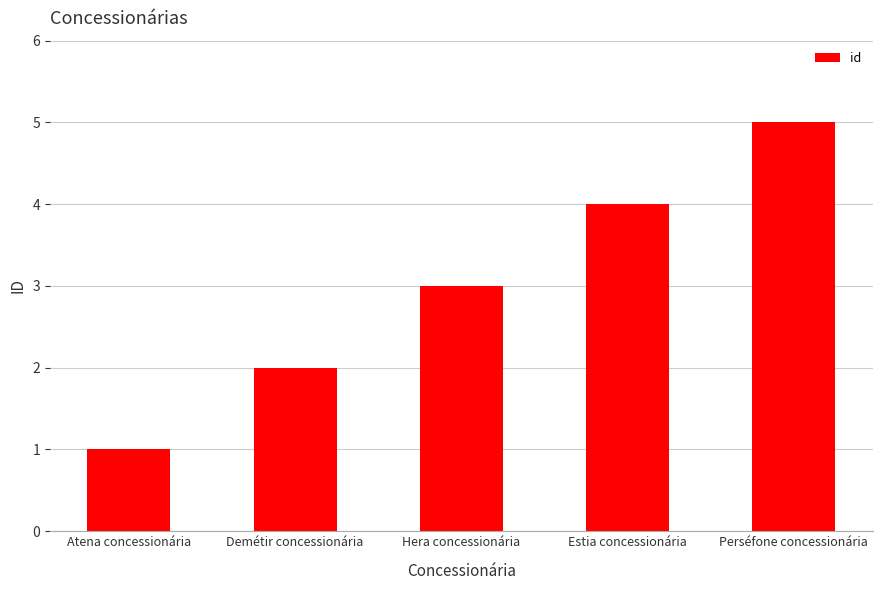

What is the label of the 2nd bar from the right?

Estia concessionária